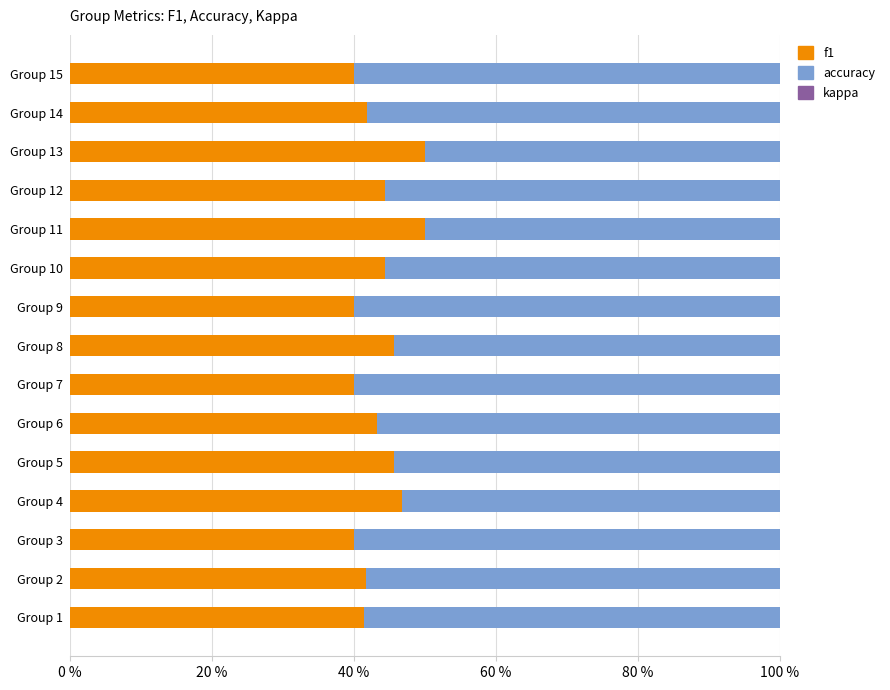

What is the highest value of the f1 series?

50.0